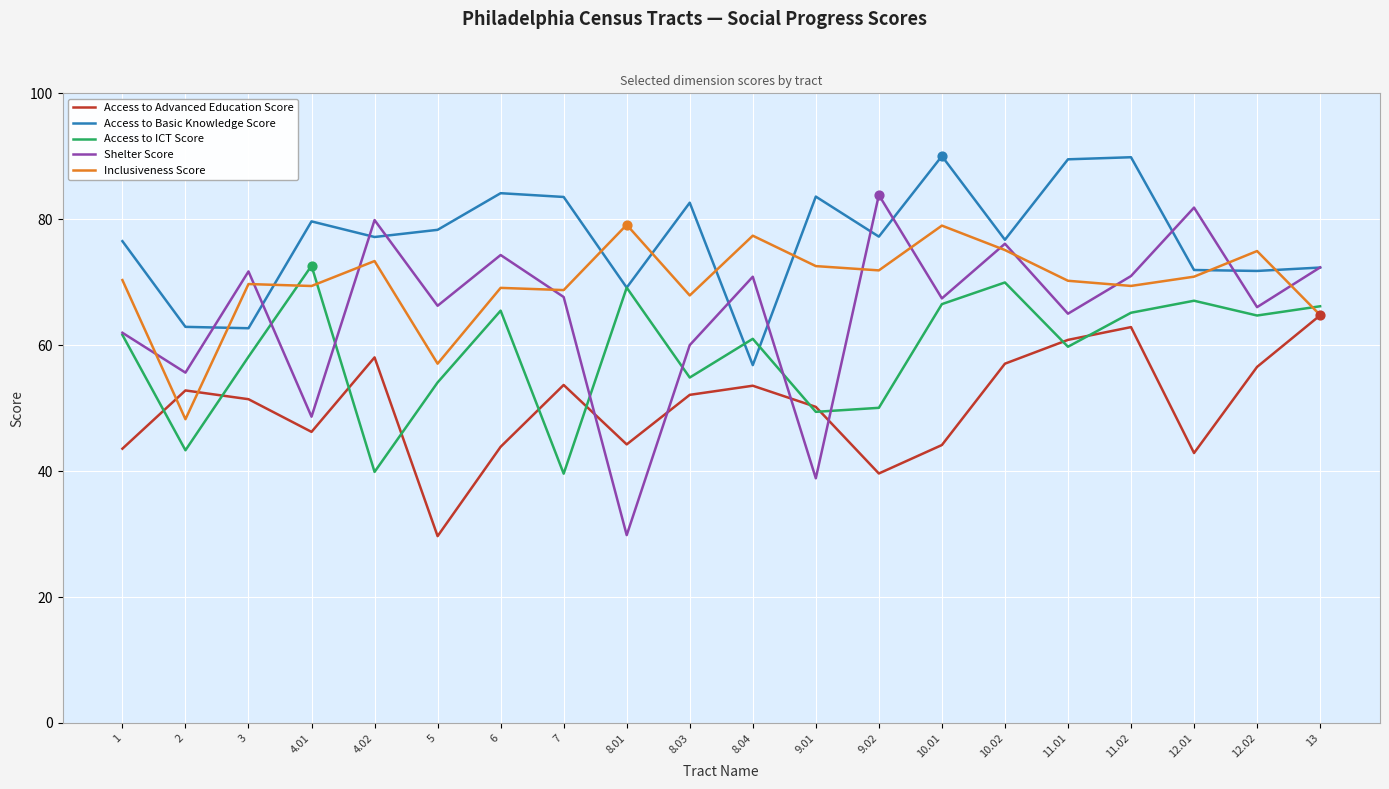

Is the value of Access to Basic Knowledge Score at 3 greater than the value of Inclusiveness Score at 8.04?

No